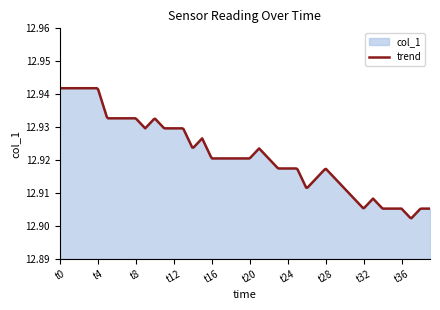

Reading right to left, what are all the values shown in this chart?

39=12.9	38=12.9	37=12.9	36=12.9	35=12.9	34=12.9	33=12.9	32=12.9	31=12.9	30=12.9	29=12.9	28=12.9	27=12.9	26=12.9	25=12.9	24=12.9	23=12.9	22=12.9	21=12.9	20=12.9	19=12.9	18=12.9	17=12.9	16=12.9	15=12.9	14=12.9	13=12.9	12=12.9	11=12.9	10=12.9	9=12.9	8=12.9	7=12.9	6=12.9	5=12.9	4=12.9	3=12.9	2=12.9	1=12.9	0=12.9